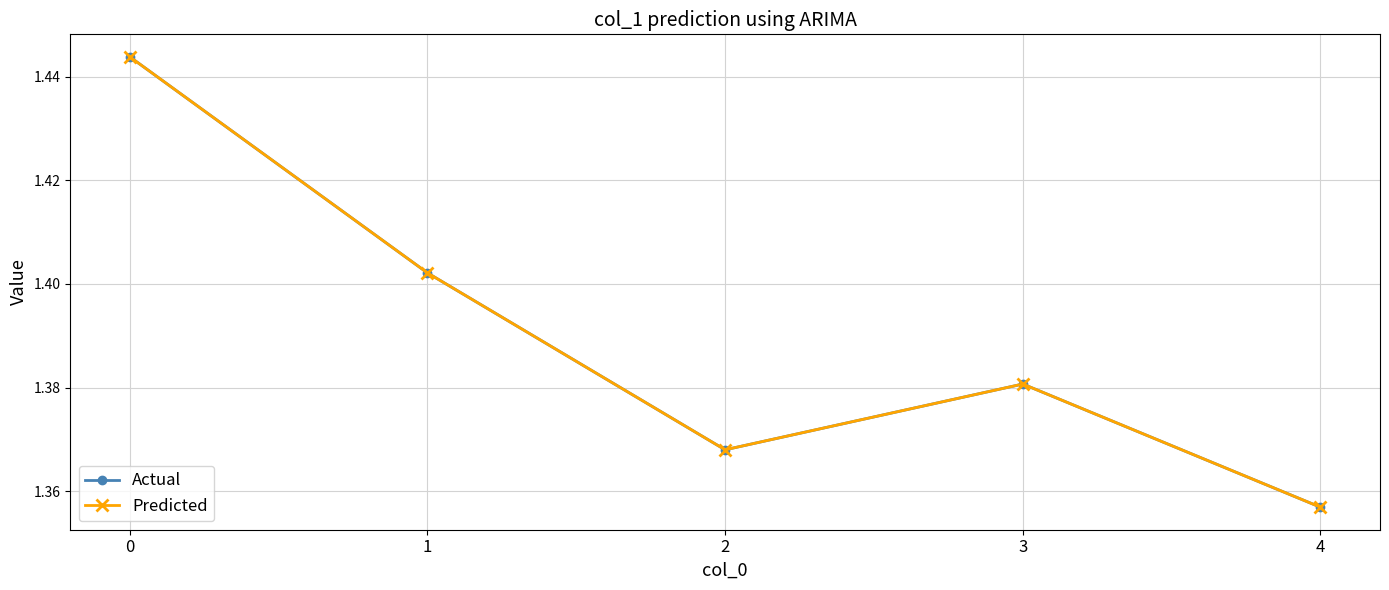

What is the average value of the Actual series?

1.4